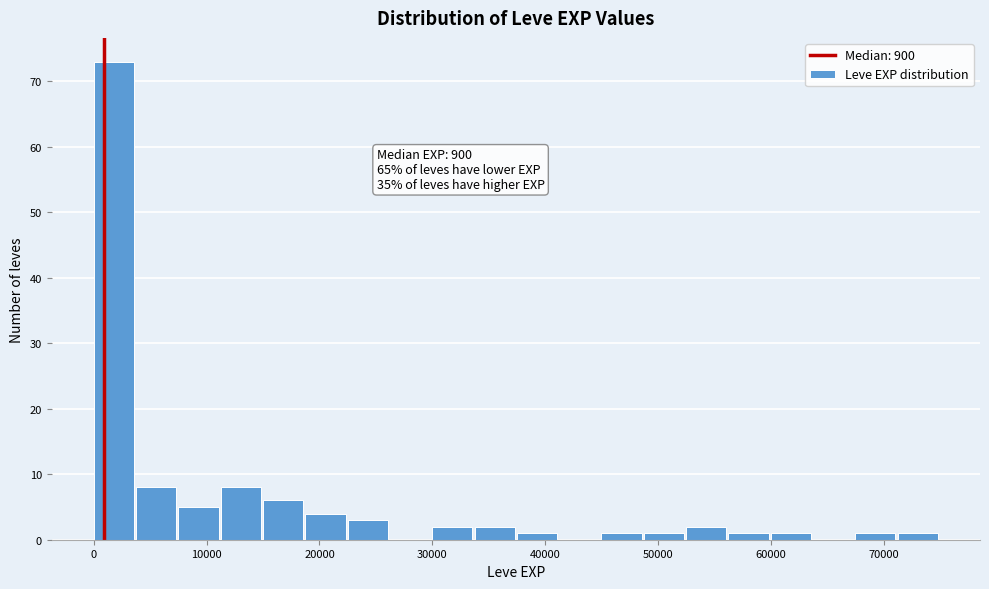

Read against the x-axis, roughly where is the centre of the tallest bar?

2000